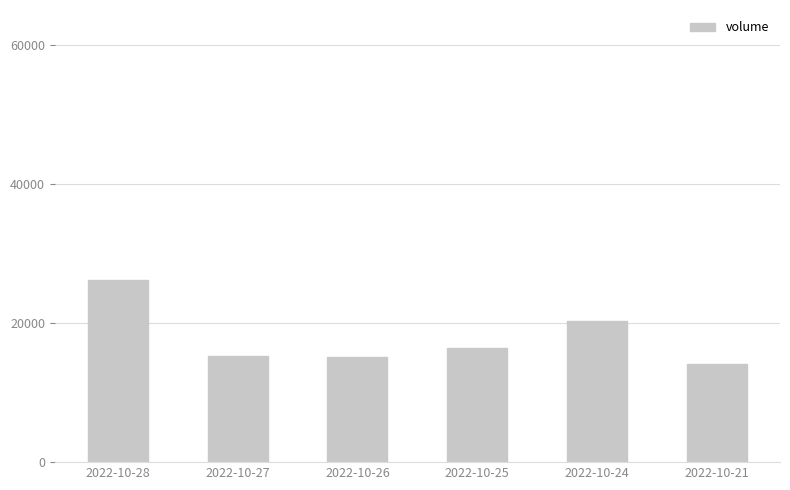

What is the minimum value shown in the chart?

14041